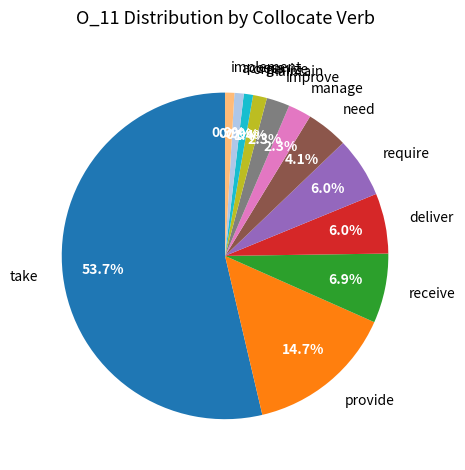

How many slices are in this pie chart?

12